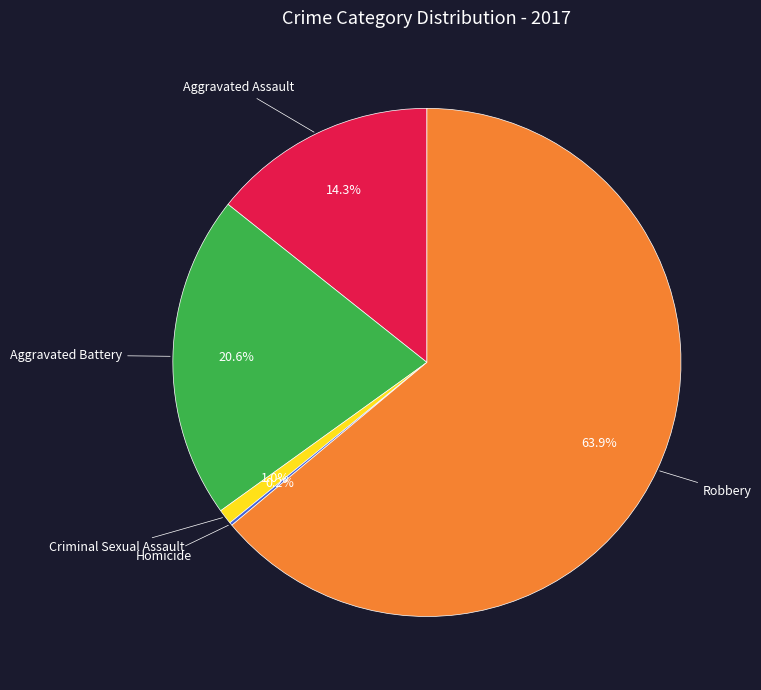

Between Robbery and Aggravated Assault, which is larger?

Robbery